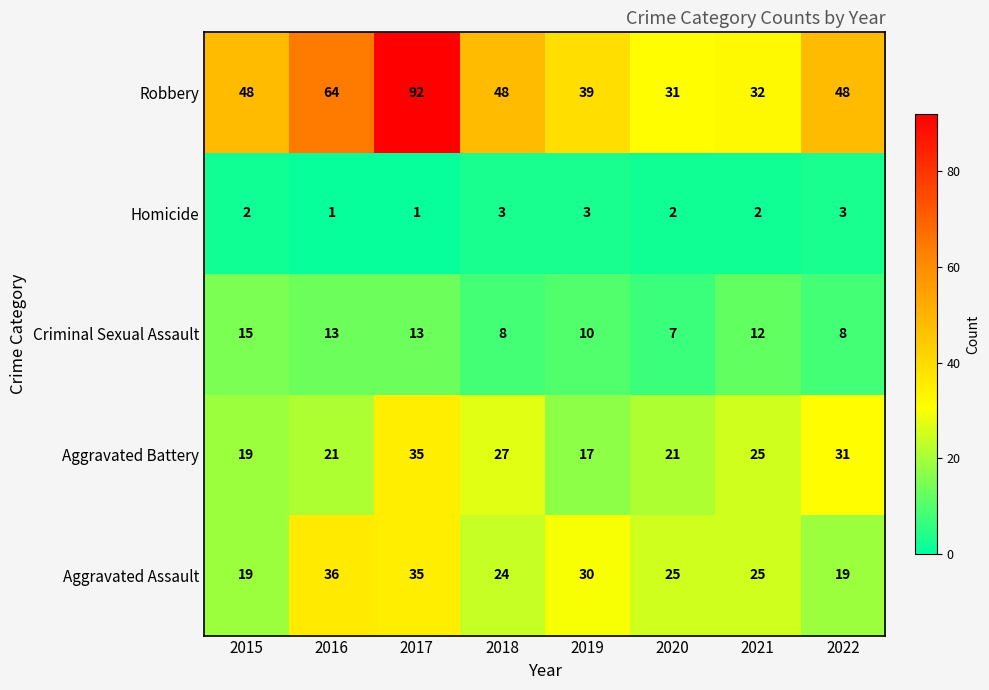

What is the lowest value of the Criminal Sexual Assault series?

7